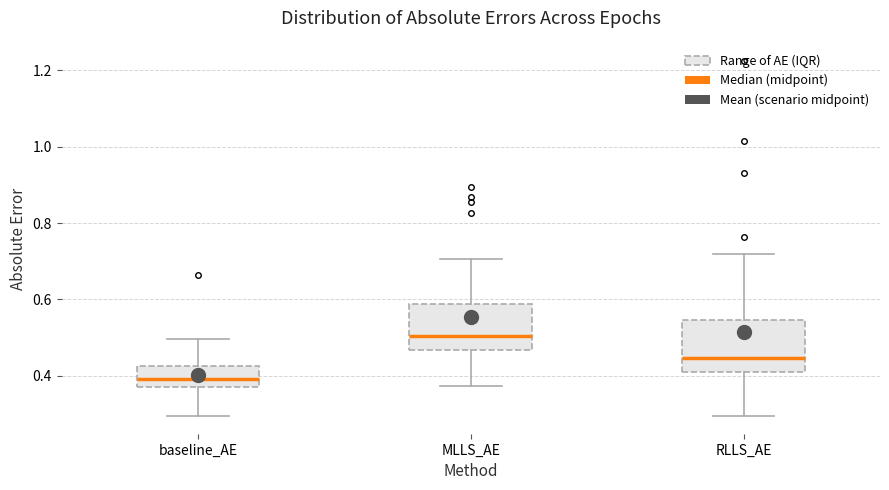

Which box's median line is the highest?

MLLS_AE